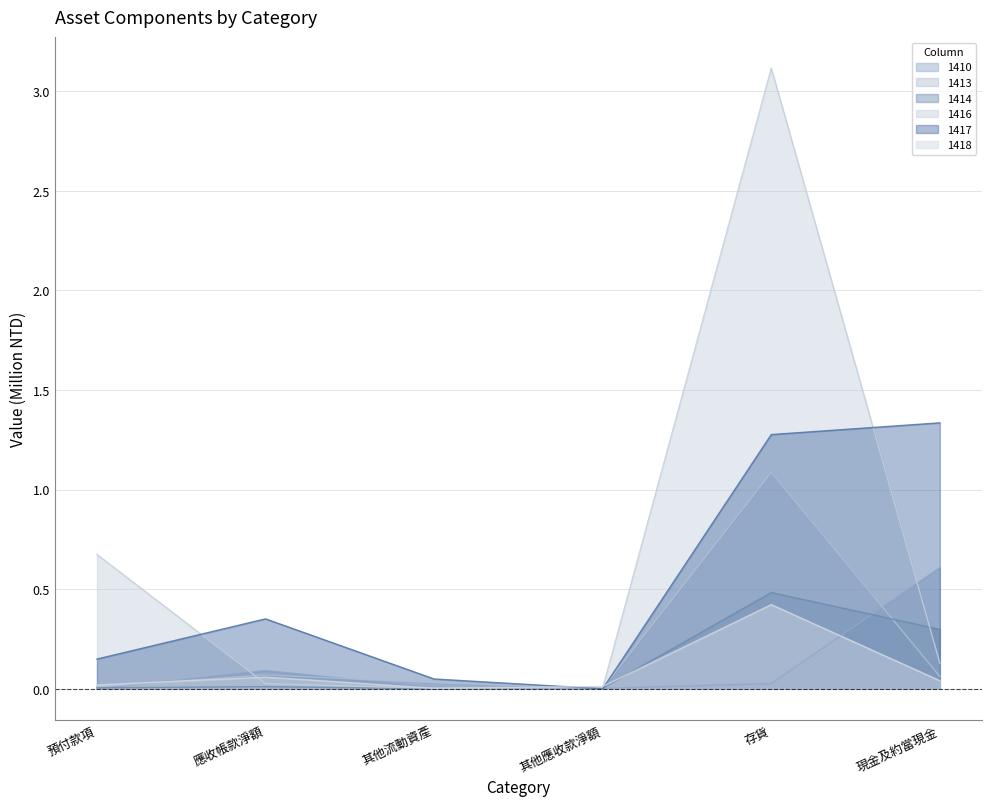

Which series ends up on top after the final intersection of 1416 and 1413?

1416